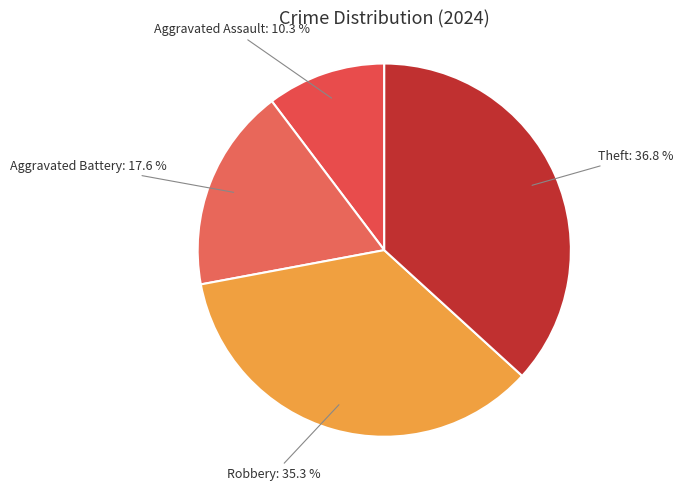

How many slices are in this pie chart?

4